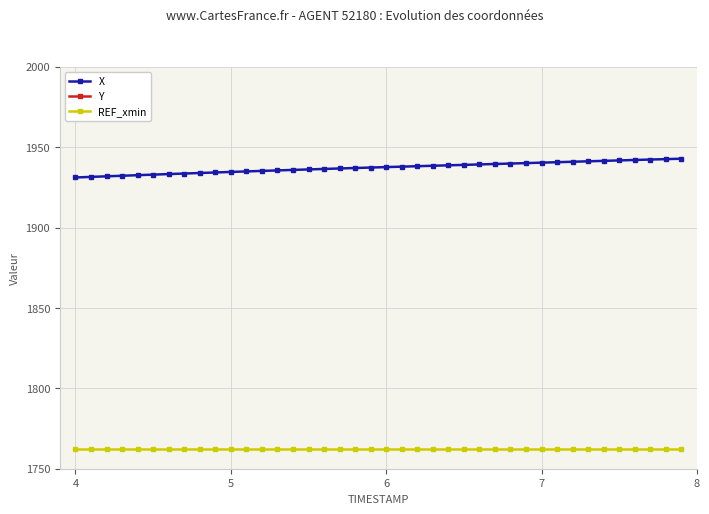

At how many categories does at least one series exceed 1798?

40